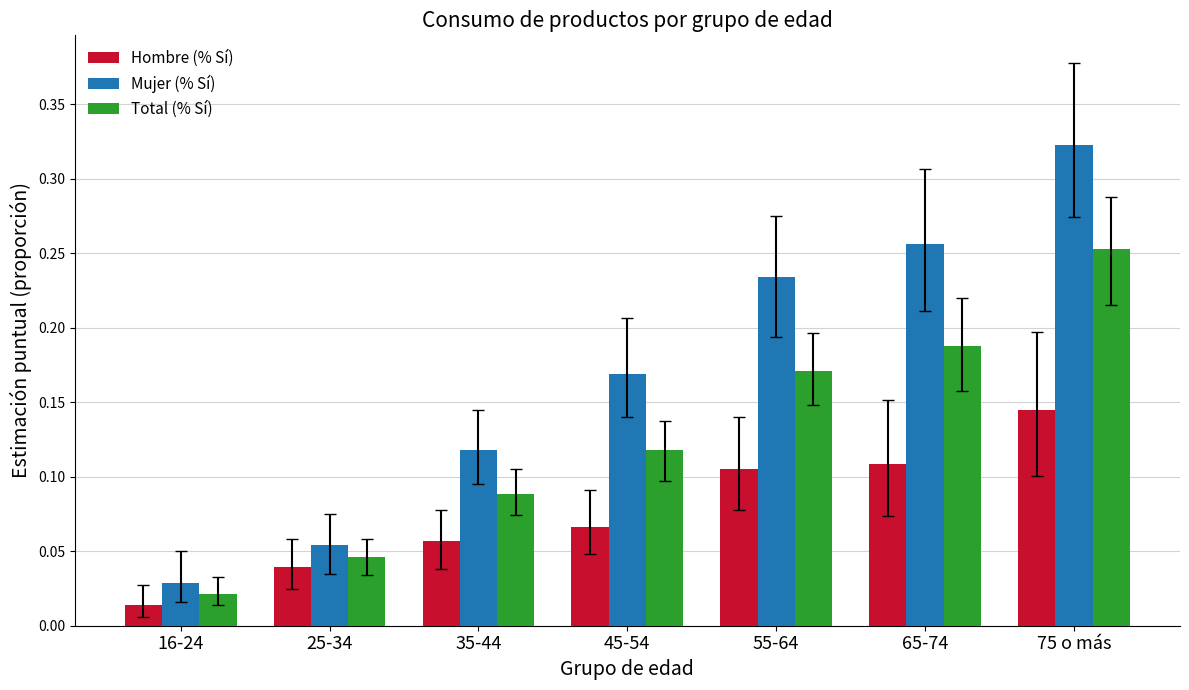

Which series has the largest total across all categories?

Mujer (% Sí)